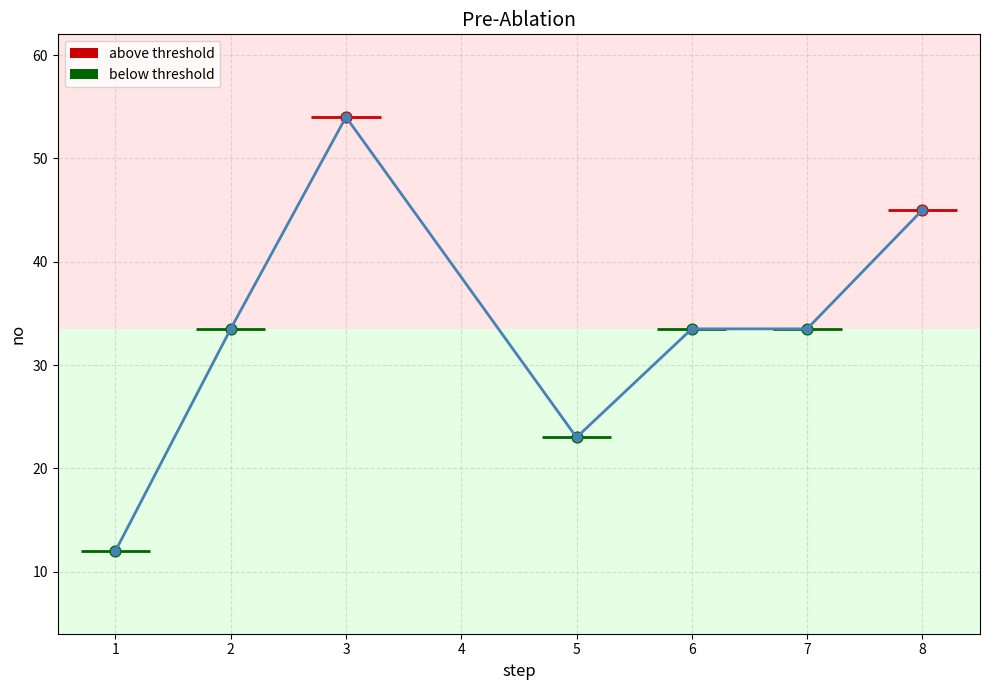

Between 5 and 7, which is larger?

7